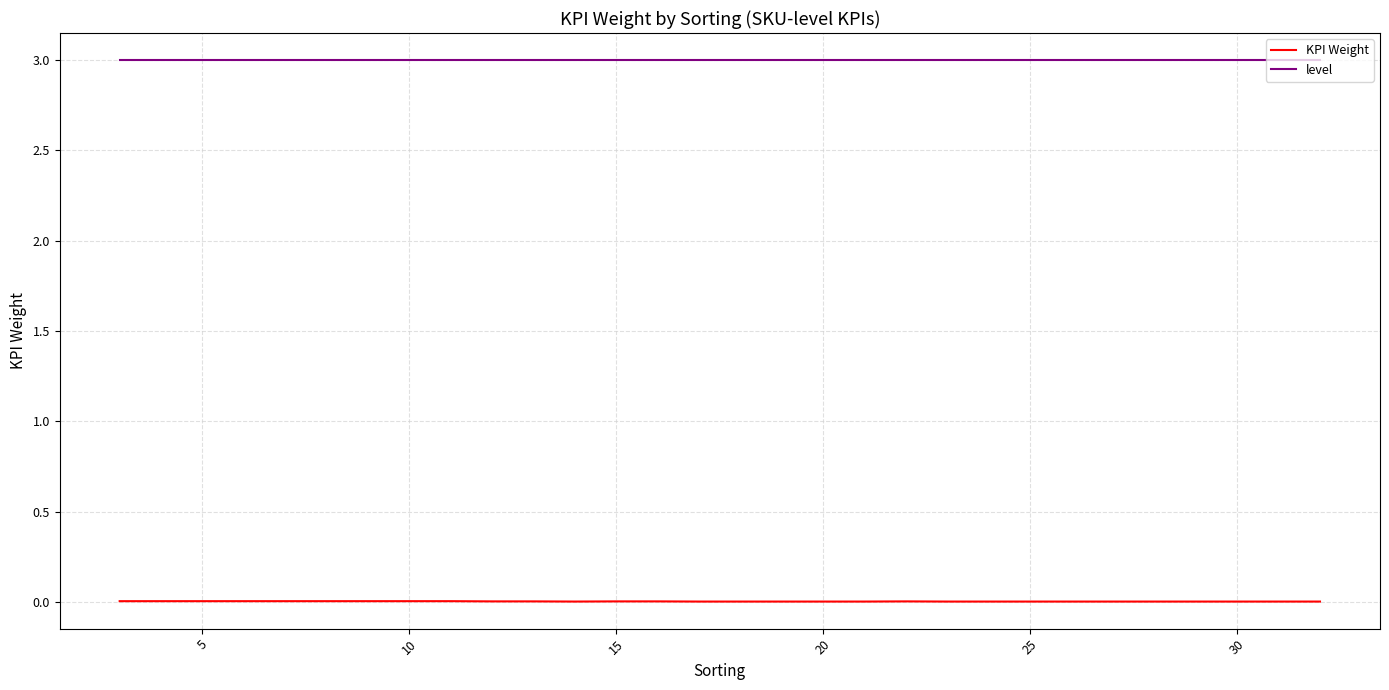

True or false: level and KPI Weight intersect in this chart.

False